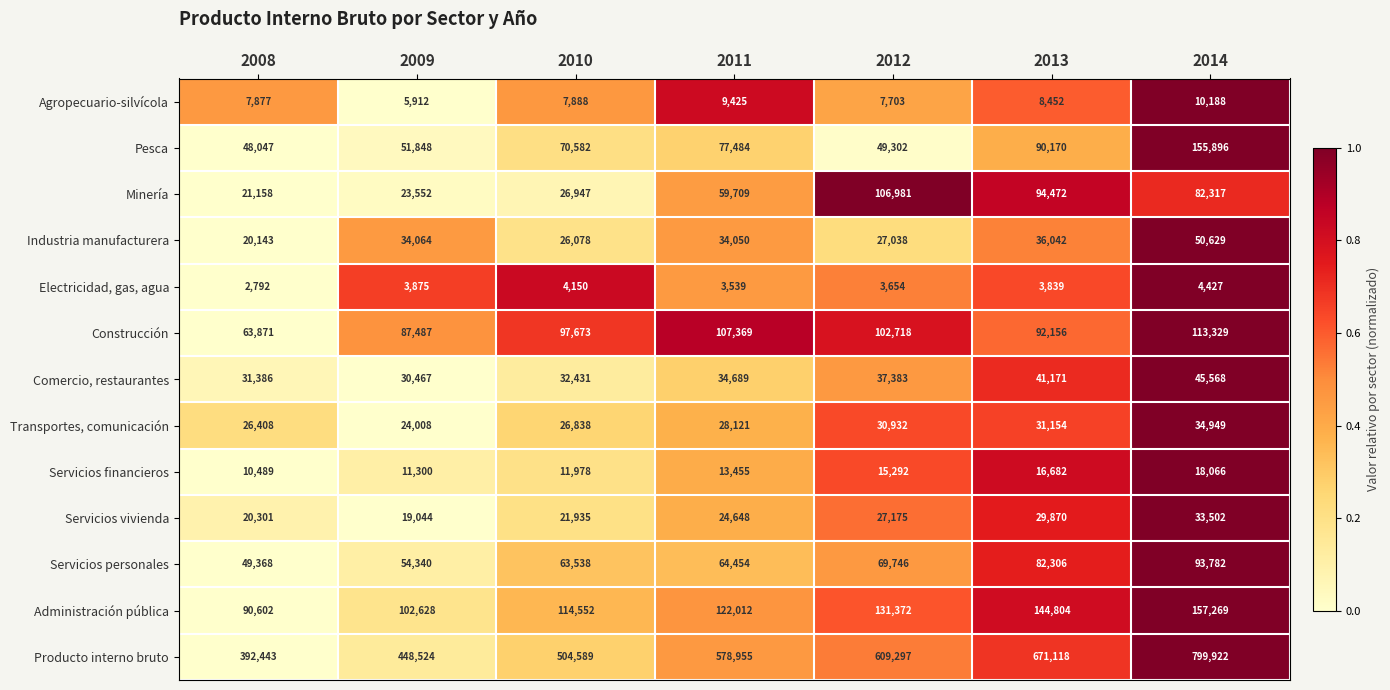

What is the spread (max minus min) of values at 2008?

389651